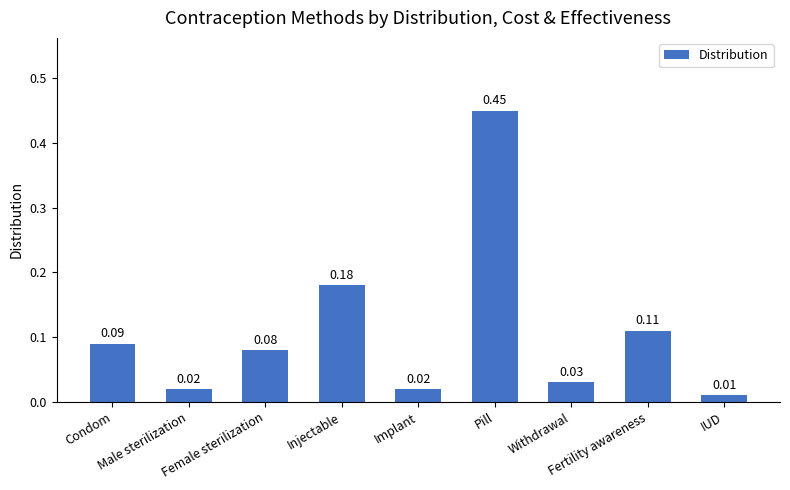

Which label corresponds to the smallest value in the chart?

IUD